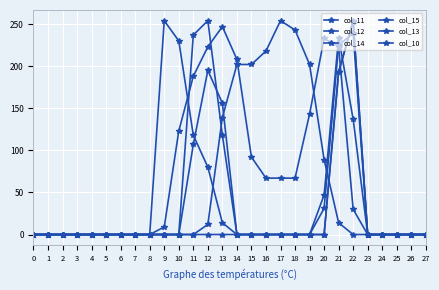

What is the sum of all col_11 values?

1920